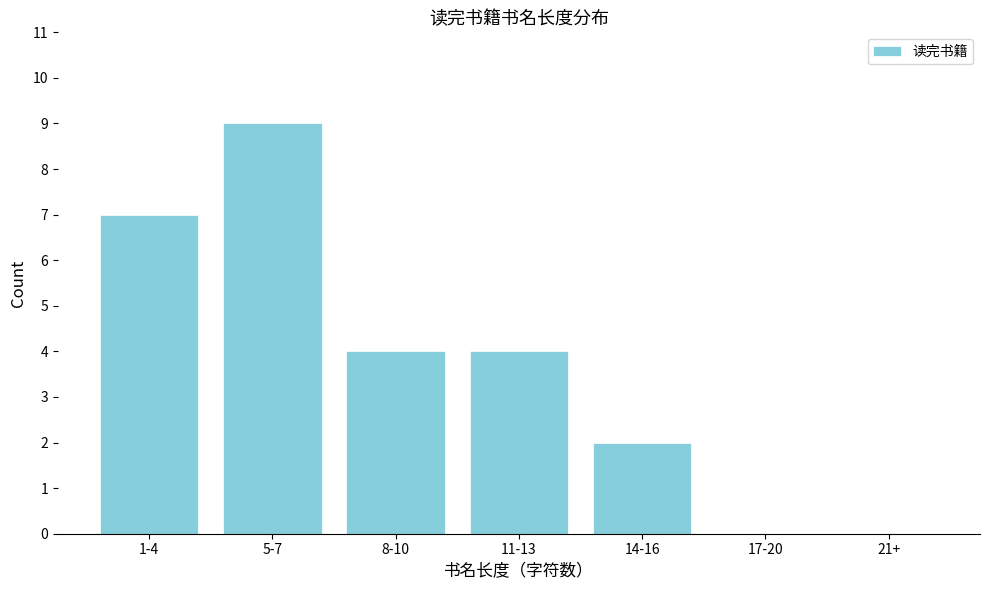

Reading left to right, what are all the values shown in this chart?

1-4=7	5-7=9	8-10=4	11-13=4	14-16=2	17-20=0	21+=0